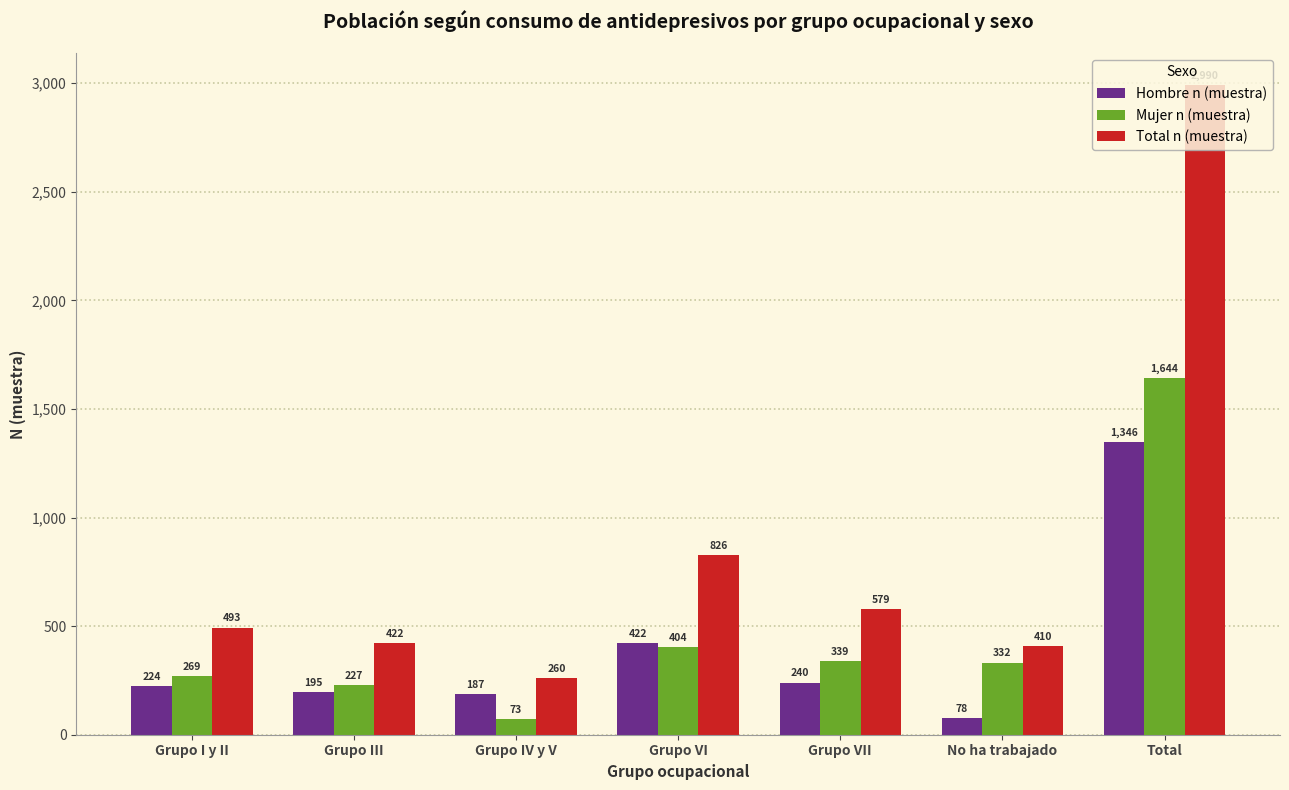

List the series in order of their peak value, highest first.

Total n (muestra), Mujer n (muestra), Hombre n (muestra)